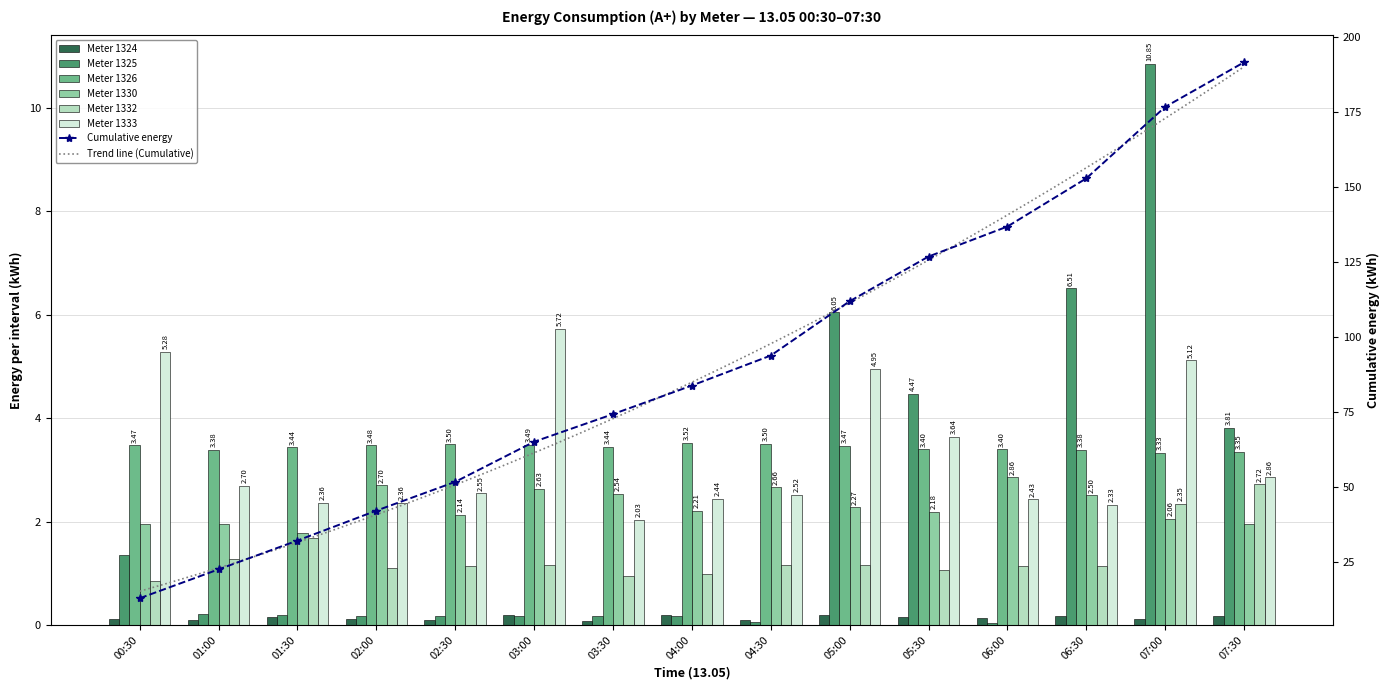

Rank the series at 07:00 from lowest to highest value.

1324, 1330, 1332, 1326, 1333, 1325